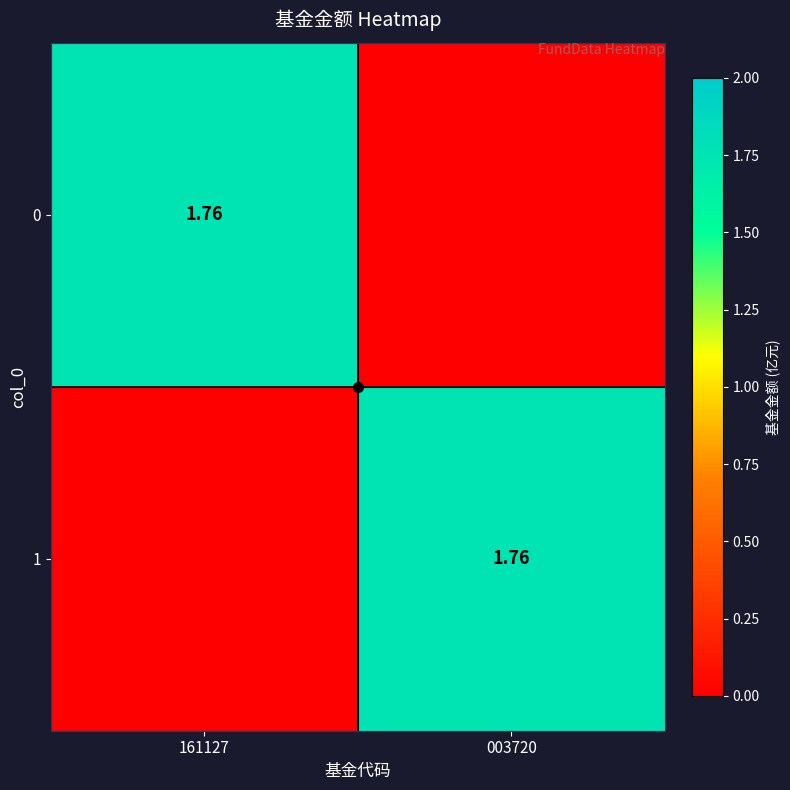

At how many categories does at least one series exceed 0?

2